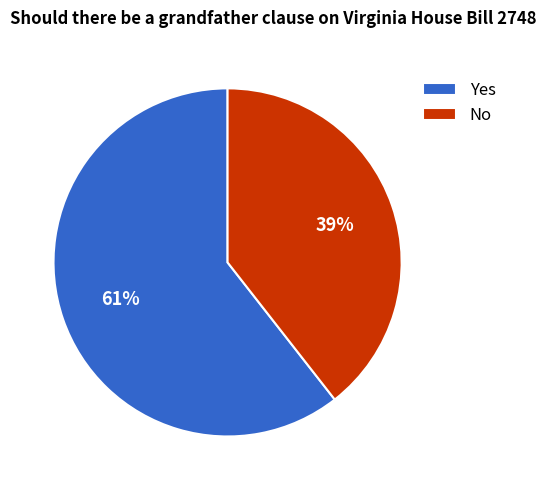

Is the sum of Yes and No greater than half?

Yes